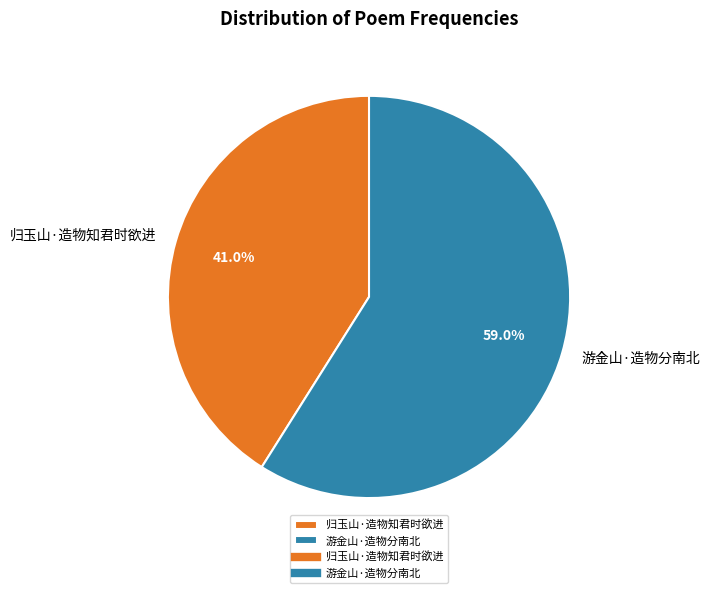

To the nearest percent, what percentage of the pie is 游金山·造物分南北?

59%